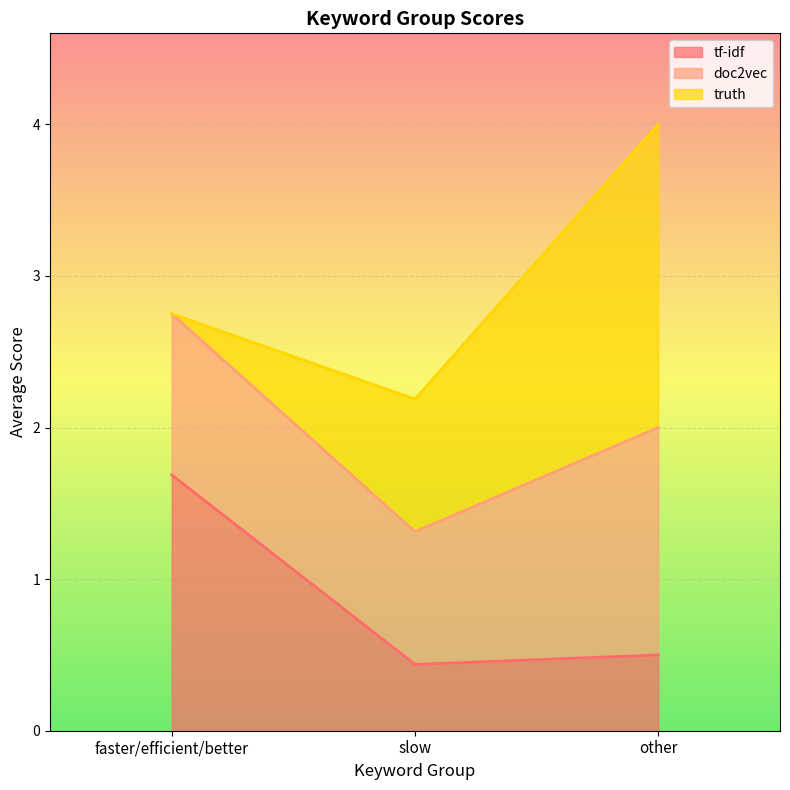

Does the chart display data point markers on the line(s)?

No